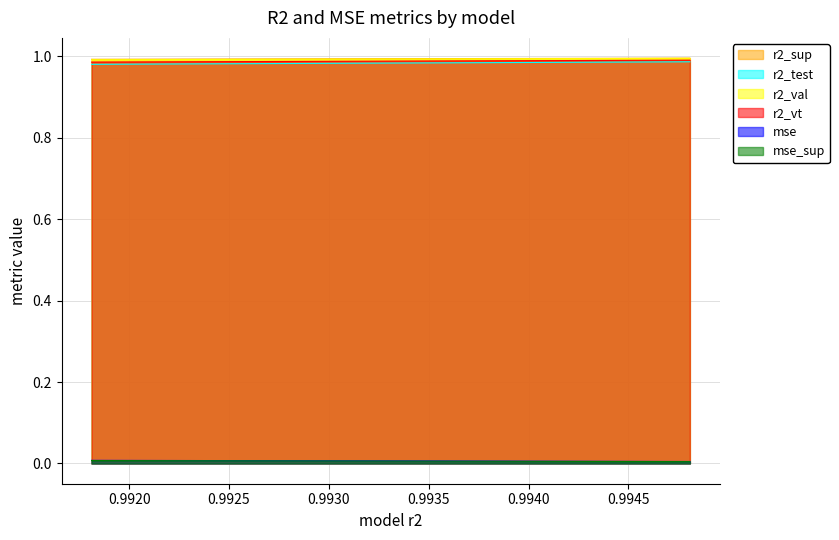

Reading left to right, list all the values displayed in this chart.

r2_sup: model_27_3_0=1.0	model_27_3_1=1.0	model_27_3_2=1.0	model_27_3_3=1.0	model_27_3_4=1.0	model_27_3_5=1.0	model_27_3_6=1.0	model_27_3_7=1.0	model_27_3_8=1.0	model_27_3_9=1.0	model_27_3_10=1.0	model_27_3_11=1.0	model_27_3_12=1.0	model_27_3_13=1.0	model_27_3_14=1.0	model_27_3_15=1.0	model_27_3_16=1.0	model_27_3_17=1.0	model_27_3_18=1.0	model_27_3_19=1.0	model_27_3_20=1.0	model_27_3_21=1.0	model_27_3_22=1.0	model_27_3_23=1.0	model_27_3_24=1.0
r2_test: model_27_3_0=1.0	model_27_3_1=1.0	model_27_3_2=1.0	model_27_3_3=1.0	model_27_3_4=1.0	model_27_3_5=1.0	model_27_3_6=1.0	model_27_3_7=1.0	model_27_3_8=1.0	model_27_3_9=1.0	model_27_3_10=1.0	model_27_3_11=1.0	model_27_3_12=1.0	model_27_3_13=1.0	model_27_3_14=1.0	model_27_3_15=1.0	model_27_3_16=1.0	model_27_3_17=1.0	model_27_3_18=1.0	model_27_3_19=1.0	model_27_3_20=1.0	model_27_3_21=1.0	model_27_3_22=1.0	model_27_3_23=1.0	model_27_3_24=1.0
r2_val: model_27_3_0=1.0	model_27_3_1=1.0	model_27_3_2=1.0	model_27_3_3=1.0	model_27_3_4=1.0	model_27_3_5=1.0	model_27_3_6=1.0	model_27_3_7=1.0	model_27_3_8=1.0	model_27_3_9=1.0	model_27_3_10=1.0	model_27_3_11=1.0	model_27_3_12=1.0	model_27_3_13=1.0	model_27_3_14=1.0	model_27_3_15=1.0	model_27_3_16=1.0	model_27_3_17=1.0	model_27_3_18=1.0	model_27_3_19=1.0	model_27_3_20=1.0	model_27_3_21=1.0	model_27_3_22=1.0	model_27_3_23=1.0	model_27_3_24=1.0
r2_vt: model_27_3_0=1.0	model_27_3_1=1.0	model_27_3_2=1.0	model_27_3_3=1.0	model_27_3_4=1.0	model_27_3_5=1.0	model_27_3_6=1.0	model_27_3_7=1.0	model_27_3_8=1.0	model_27_3_9=1.0	model_27_3_10=1.0	model_27_3_11=1.0	model_27_3_12=1.0	model_27_3_13=1.0	model_27_3_14=1.0	model_27_3_15=1.0	model_27_3_16=1.0	model_27_3_17=1.0	model_27_3_18=1.0	model_27_3_19=1.0	model_27_3_20=1.0	model_27_3_21=1.0	model_27_3_22=1.0	model_27_3_23=1.0	model_27_3_24=1.0
mse: model_27_3_0=0.0	model_27_3_1=0.0	model_27_3_2=0.0	model_27_3_3=0.0	model_27_3_4=0.0	model_27_3_5=0.0	model_27_3_6=0.0	model_27_3_7=0.0	model_27_3_8=0.0	model_27_3_9=0.0	model_27_3_10=0.0	model_27_3_11=0.0	model_27_3_12=0.0	model_27_3_13=0.0	model_27_3_14=0.0	model_27_3_15=0.0	model_27_3_16=0.0	model_27_3_17=0.0	model_27_3_18=0.0	model_27_3_19=0.0	model_27_3_20=0.0	model_27_3_21=0.0	model_27_3_22=0.0	model_27_3_23=0.0	model_27_3_24=0.0
mse_sup: model_27_3_0=0.0	model_27_3_1=0.0	model_27_3_2=0.0	model_27_3_3=0.0	model_27_3_4=0.0	model_27_3_5=0.0	model_27_3_6=0.0	model_27_3_7=0.0	model_27_3_8=0.0	model_27_3_9=0.0	model_27_3_10=0.0	model_27_3_11=0.0	model_27_3_12=0.0	model_27_3_13=0.0	model_27_3_14=0.0	model_27_3_15=0.0	model_27_3_16=0.0	model_27_3_17=0.0	model_27_3_18=0.0	model_27_3_19=0.0	model_27_3_20=0.0	model_27_3_21=0.0	model_27_3_22=0.0	model_27_3_23=0.0	model_27_3_24=0.0